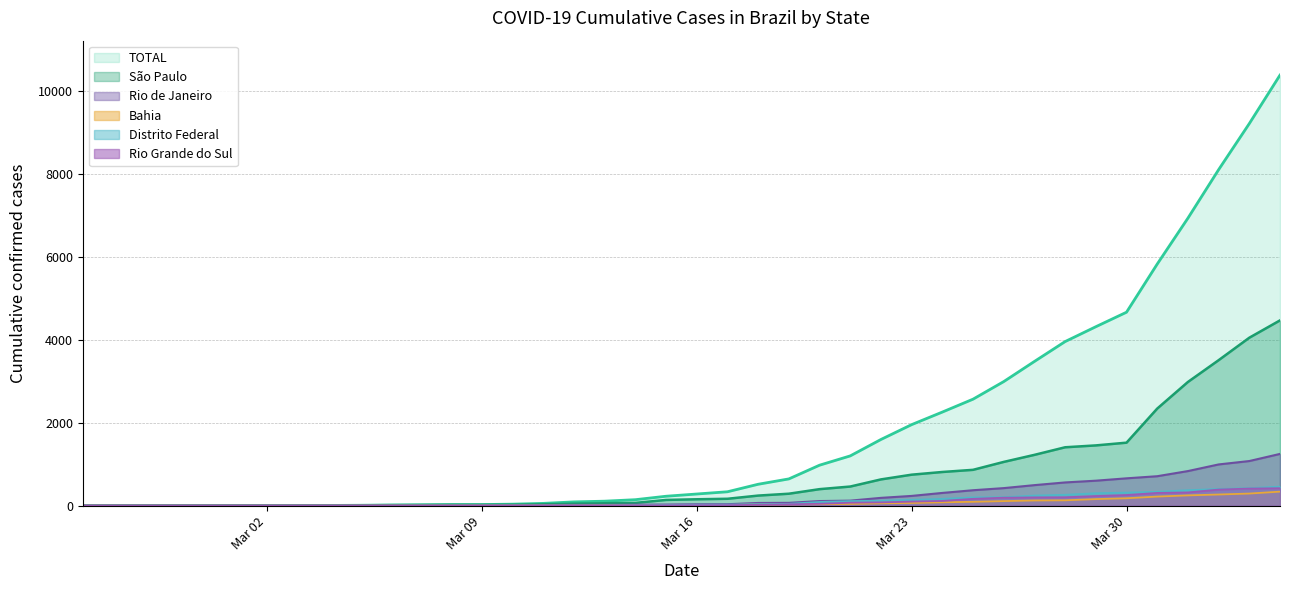

How many values in Distrito Federal are above zero?

29